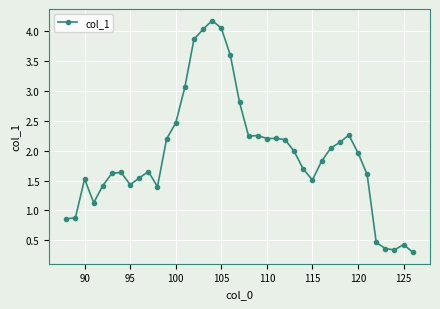

Does the chart have visible grid lines?

Yes